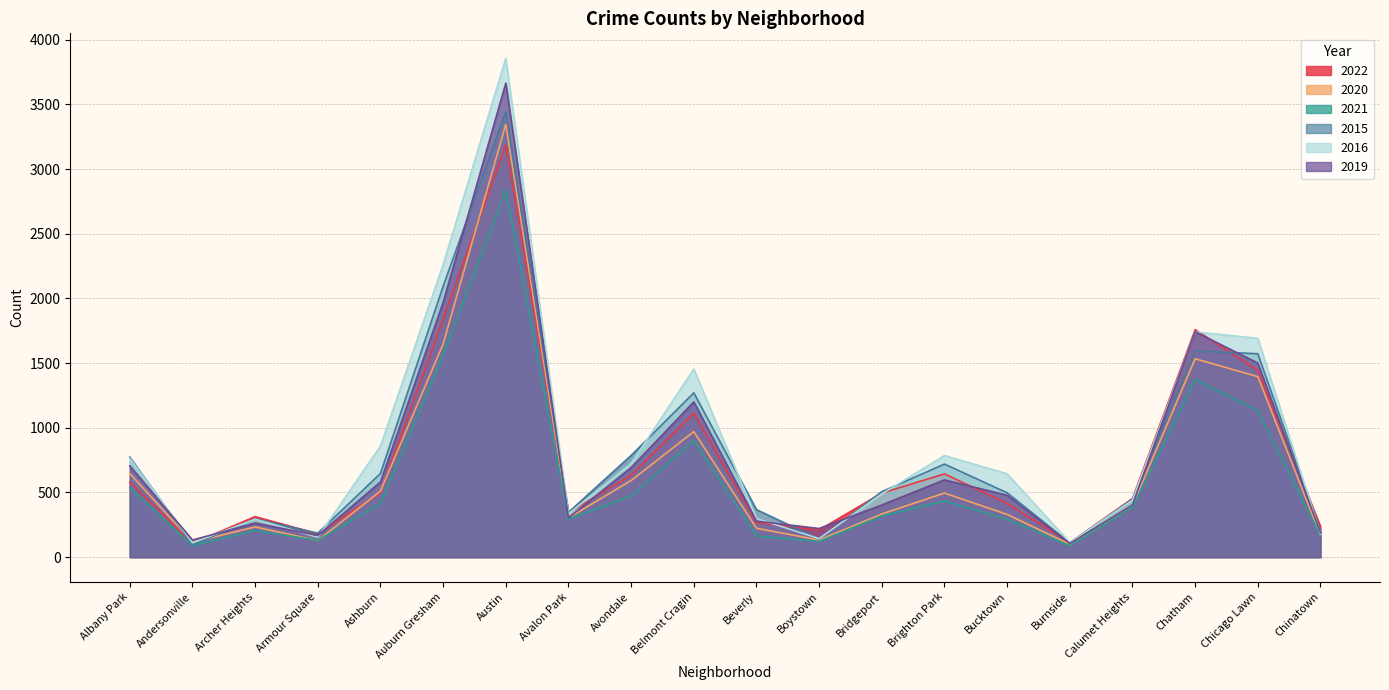

How many data points in 2016 are above 644?

9